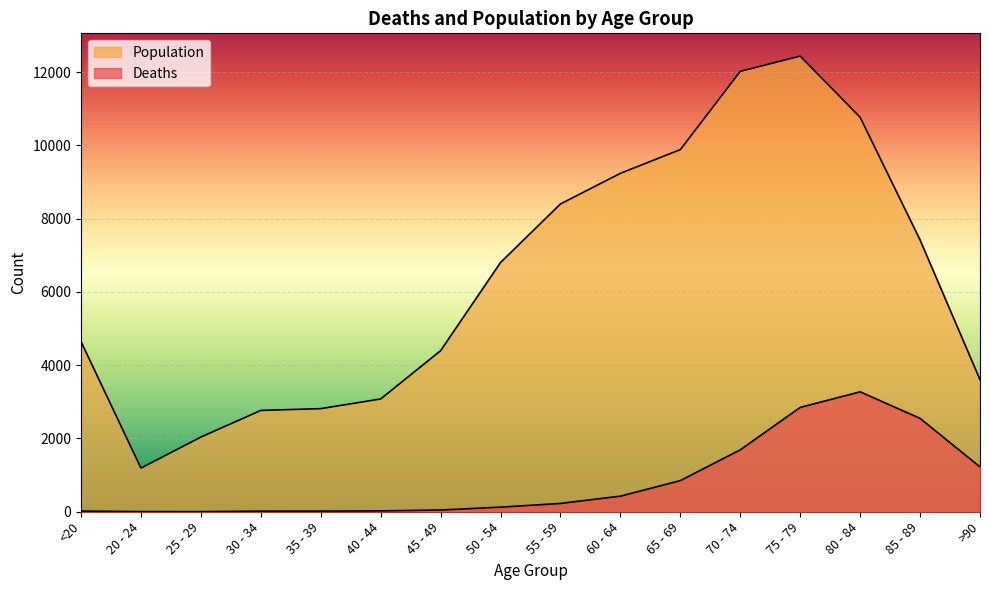

Which series has the widest spread of values?

Population